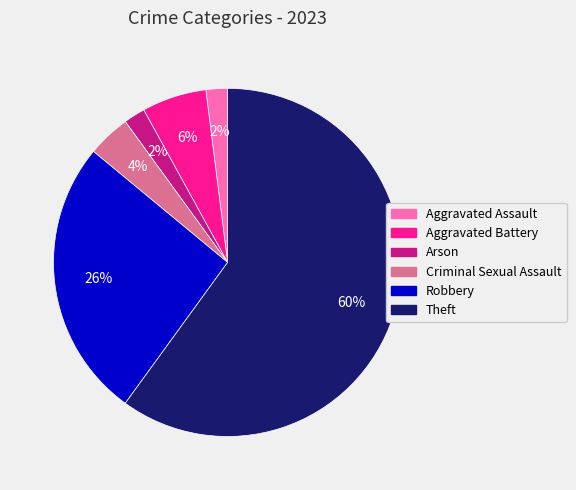

How many slices are in this pie chart?

6